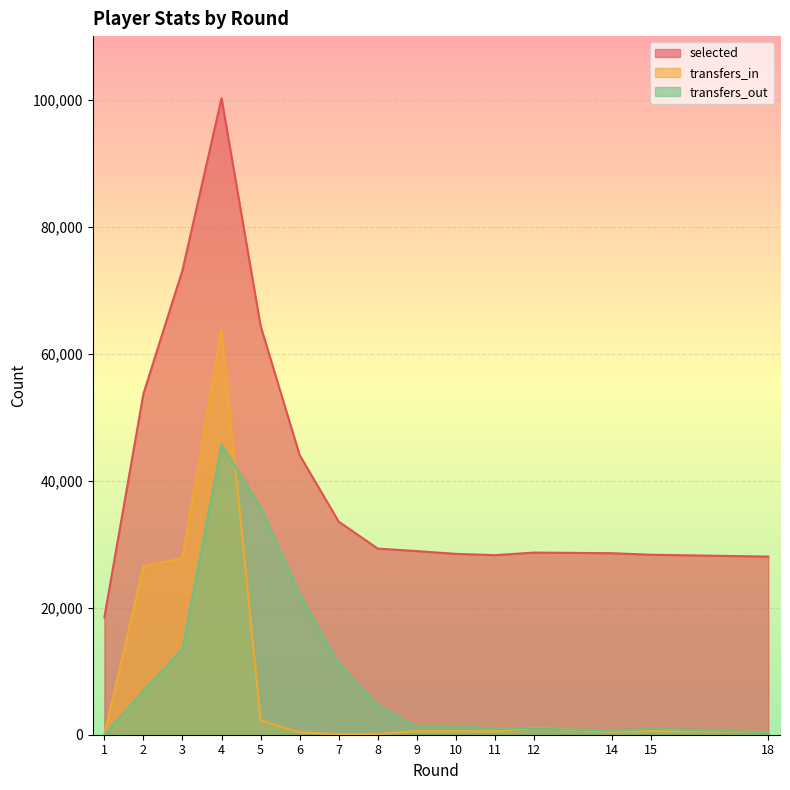

What is the highest value of the selected series?

100227